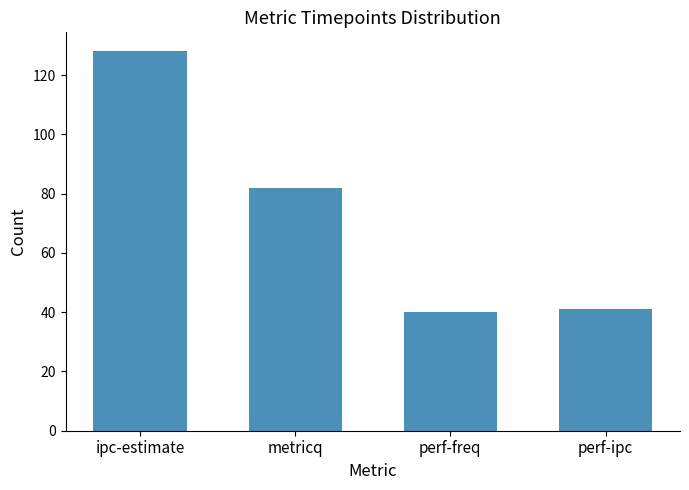

Reading left to right, what are all the values shown in this chart?

ipc-estimate=128	metricq=82	perf-freq=40	perf-ipc=41